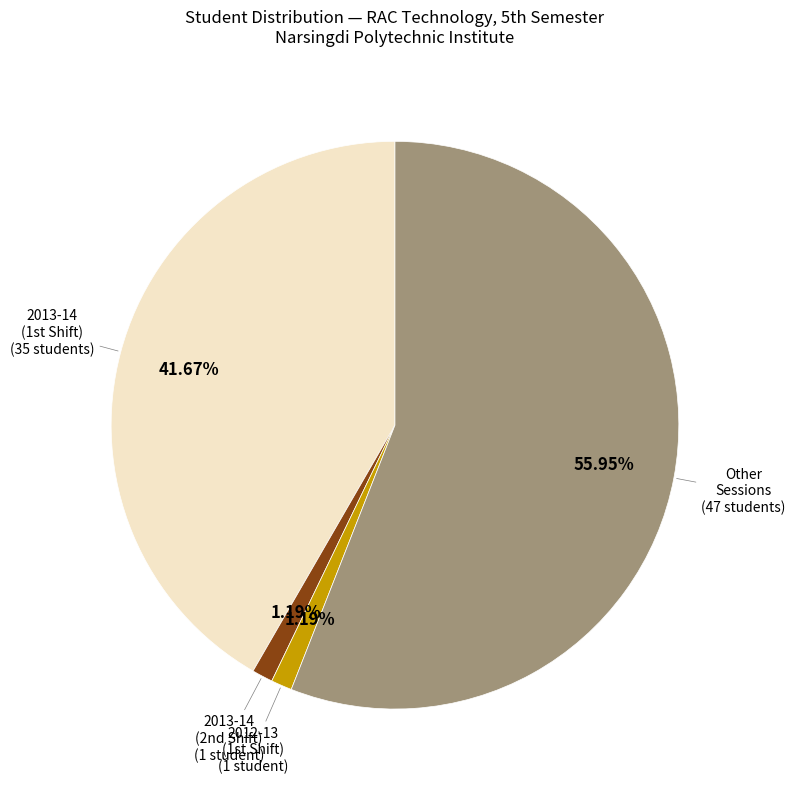

Is there a majority slice in this chart?

Yes